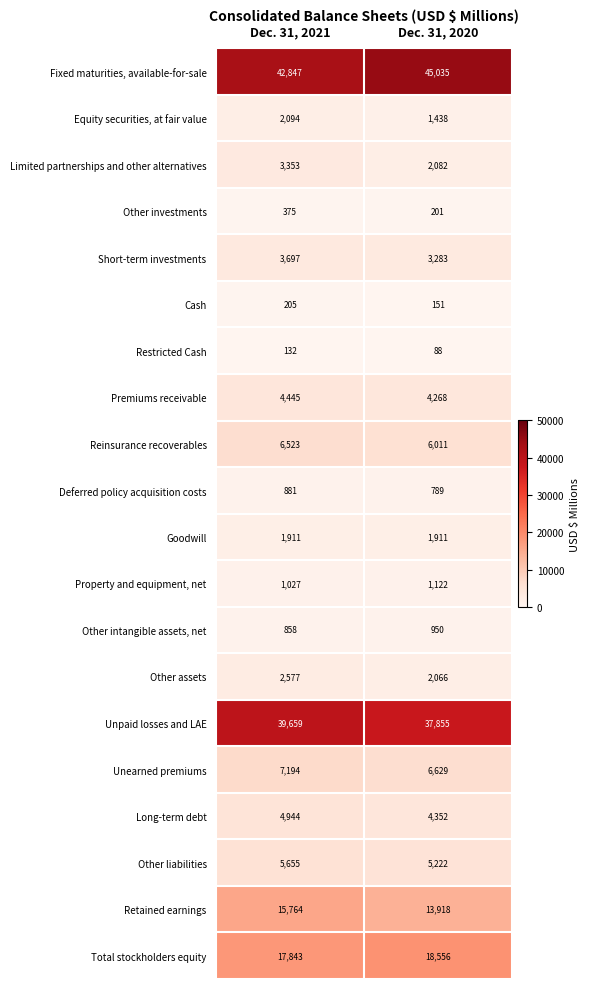

What is the difference between the maximum and minimum values in the Fixed maturities, available-for-sale series?

2188